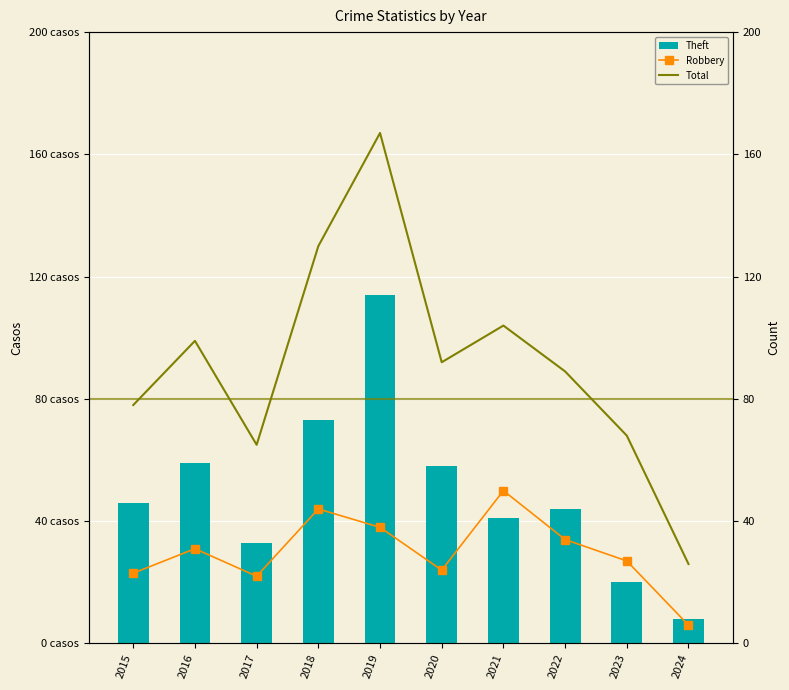

At which label is Robbery closest to 28?

2023